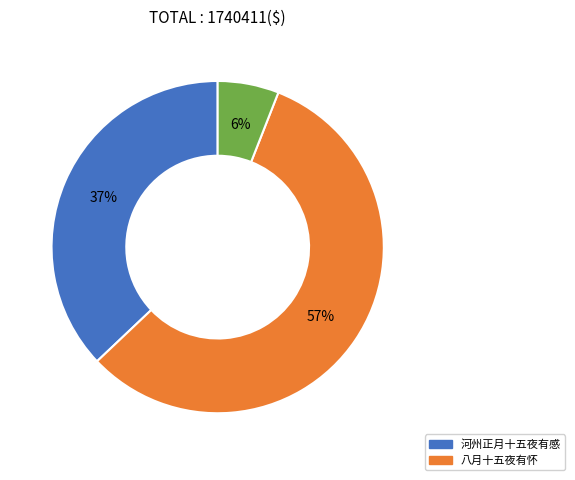

To the nearest percent, what is the average slice percentage?

33%